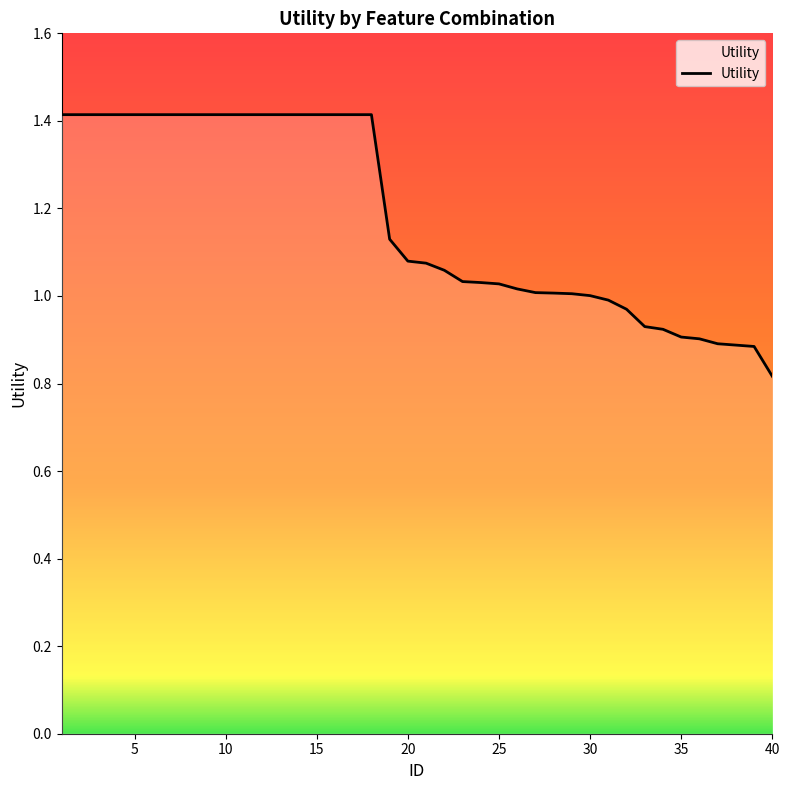

What is the greatest value displayed?

1.4